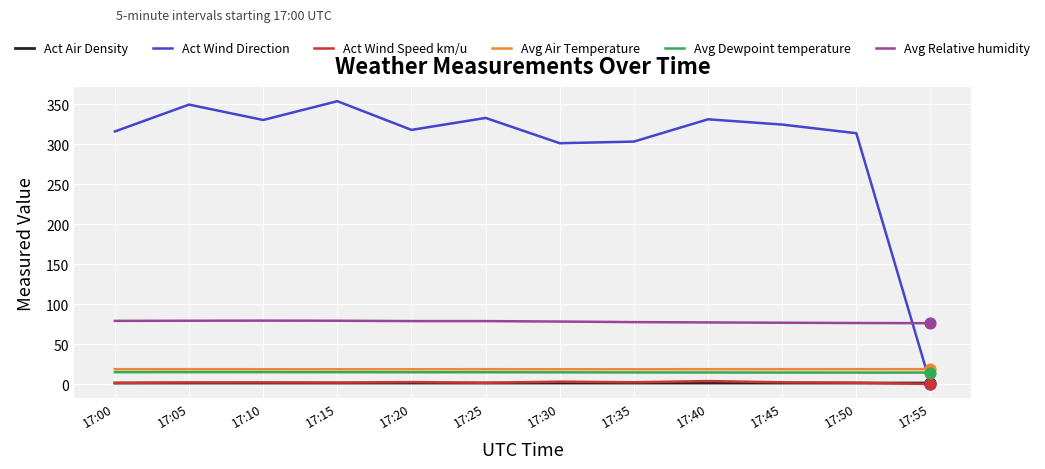

What are all the series names shown in the legend?

Act Air Density, Act Wind Direction, Act Wind Speed km/u, Avg Air Temperature, Avg Dewpoint temperature, Avg Relative humidity